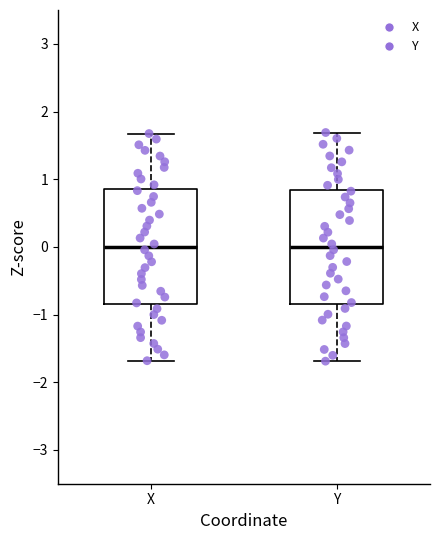

Where is the upper edge of the box for Y on the y-axis? The values are not printed on the chart, so give them approximately, as read against the axis.

0.8